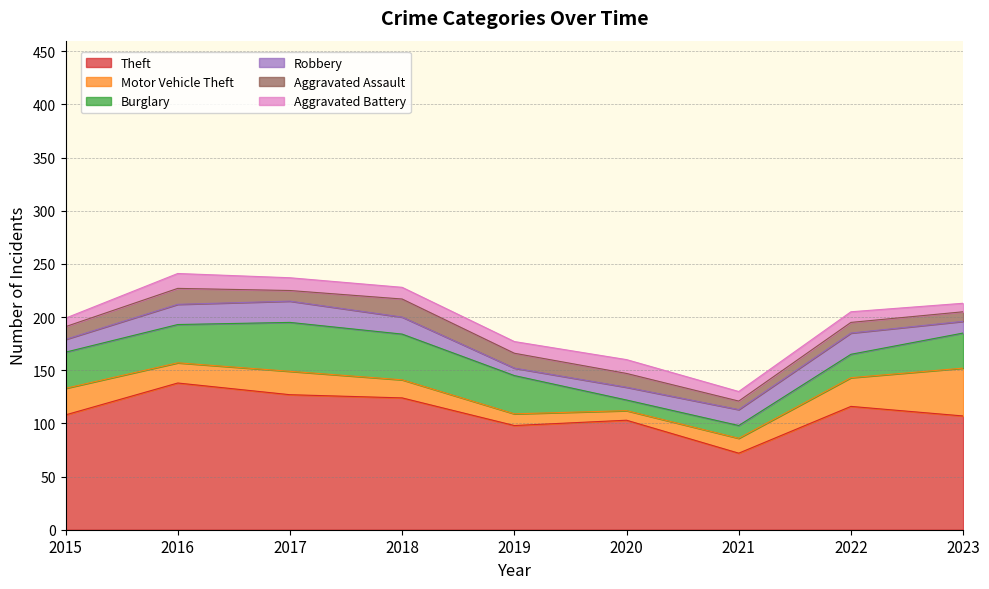

At which category does Robbery reach its first local valley?

2019